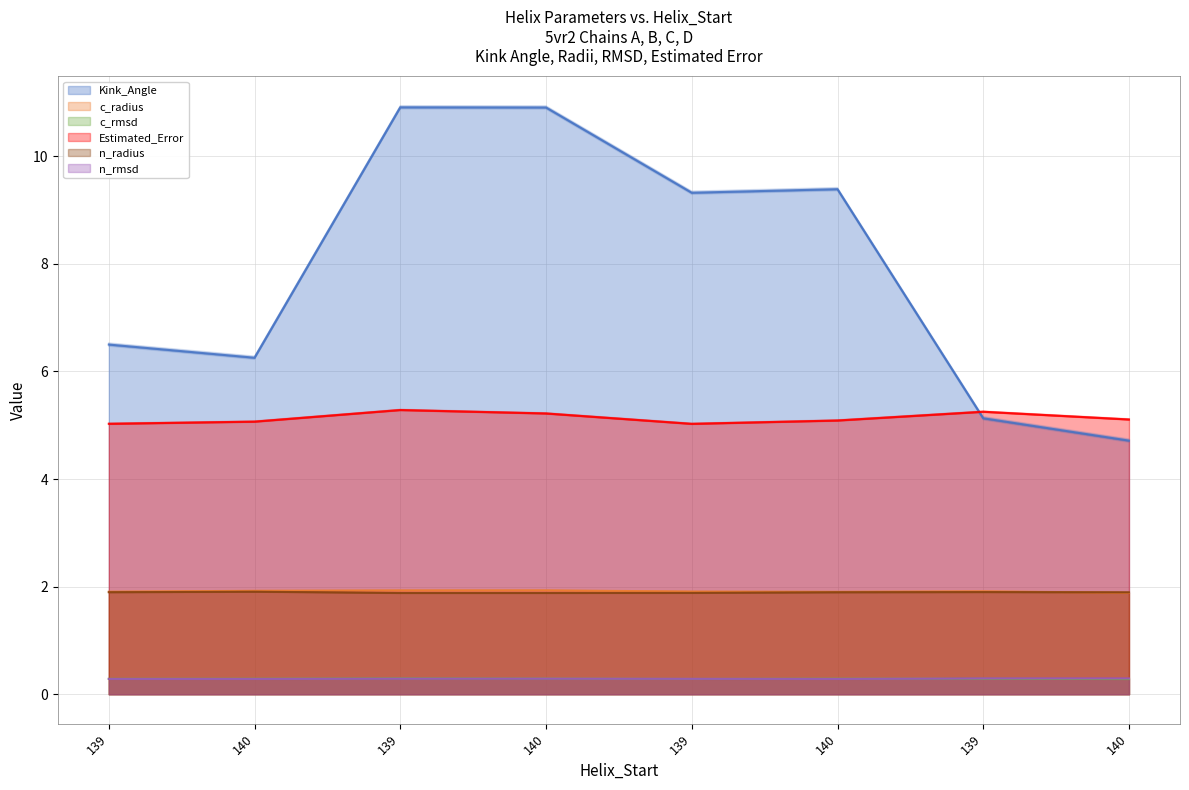

What are all the series names shown in the legend?

Kink_Angle, c_radius, c_rmsd, Estimated_Error, n_radius, n_rmsd